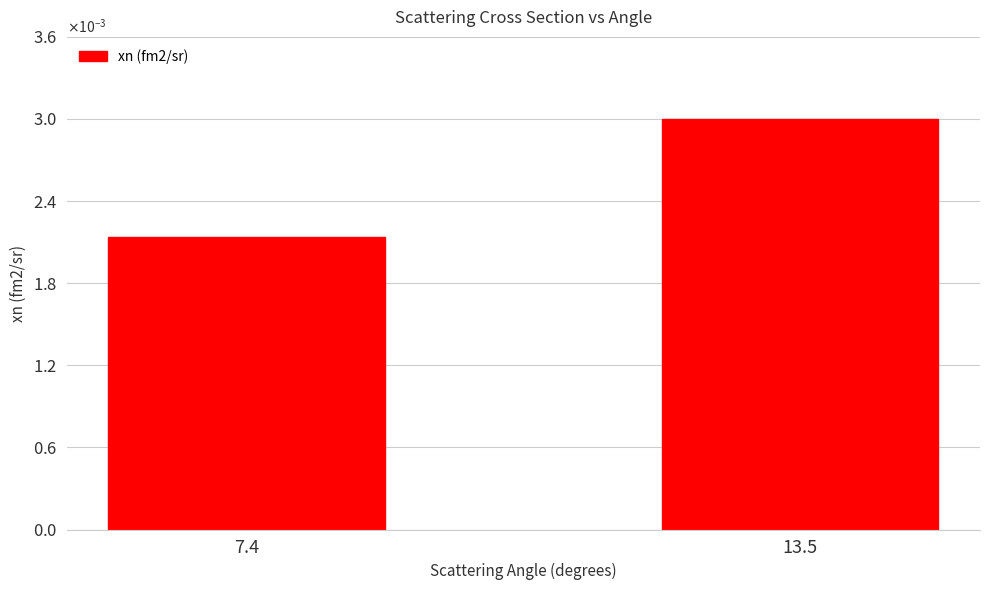

How many bars are there in total?

2